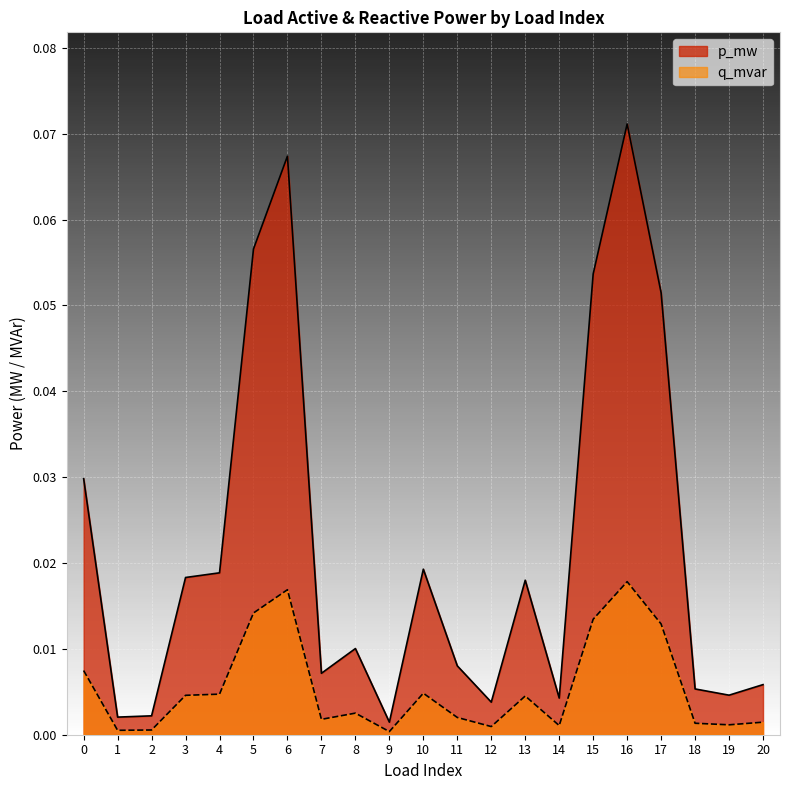

Is it true that q_mvar equals 0.0 at 8?

True